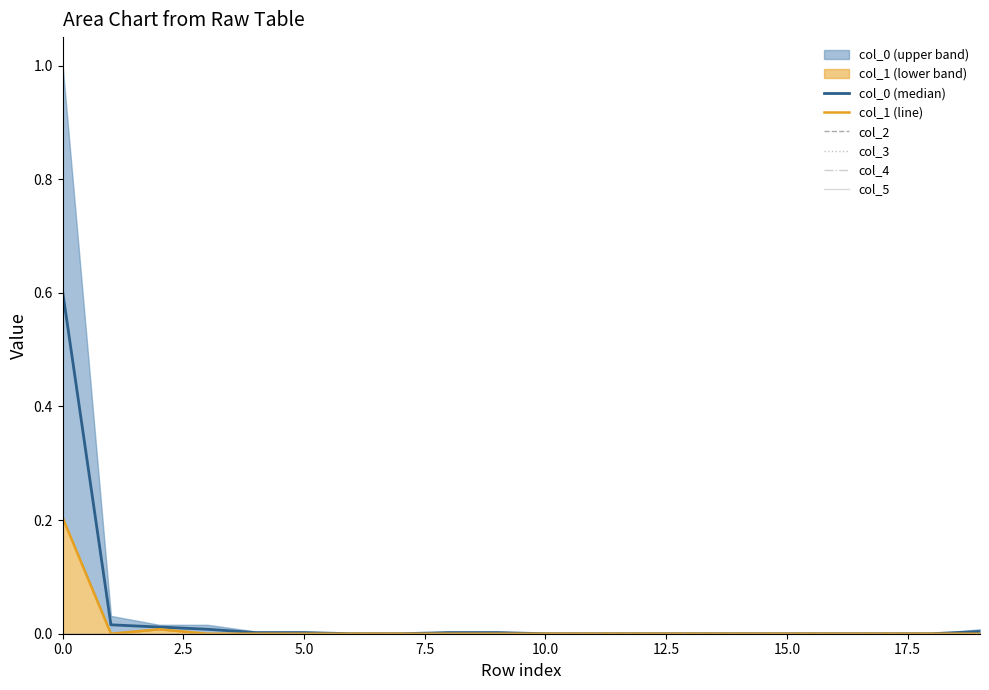

Does the chart have visible grid lines?

No